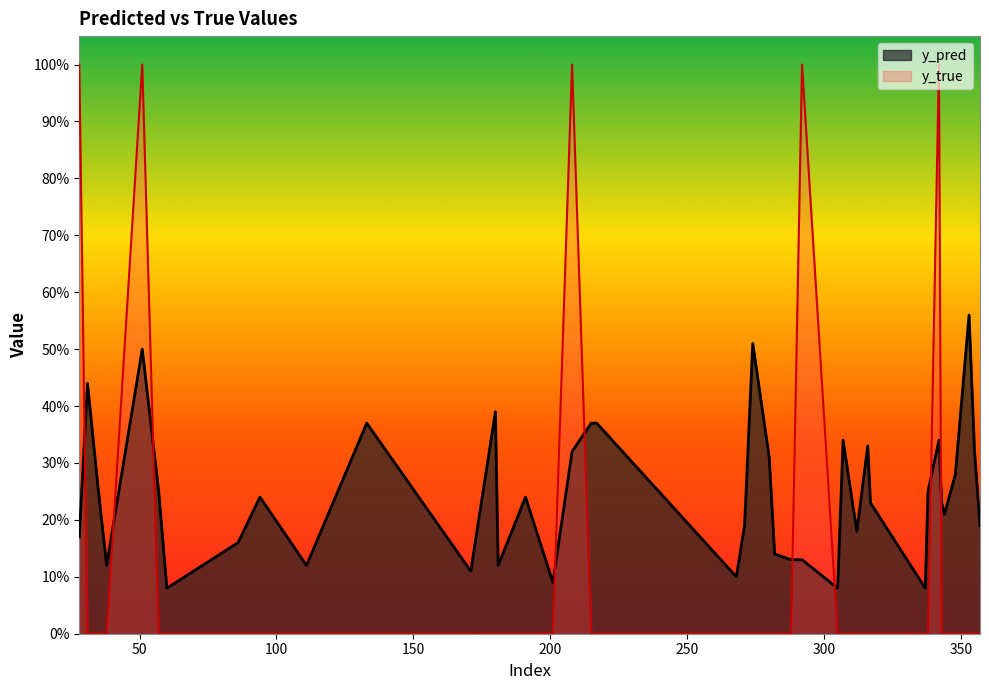

What is the difference between the maximum and minimum values in the y_true series?

1.0